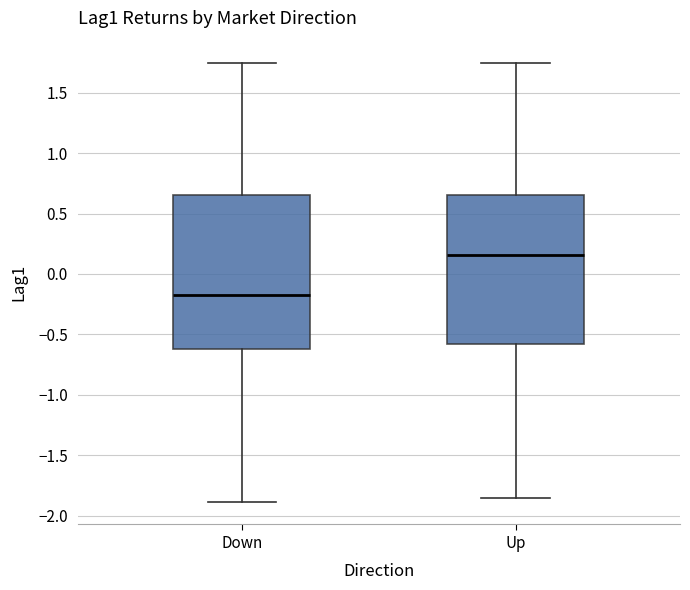

Where does the upper whisker of the box for Up end on the y-axis? The values are not printed on the chart, so give them approximately, as read against the axis.

1.75